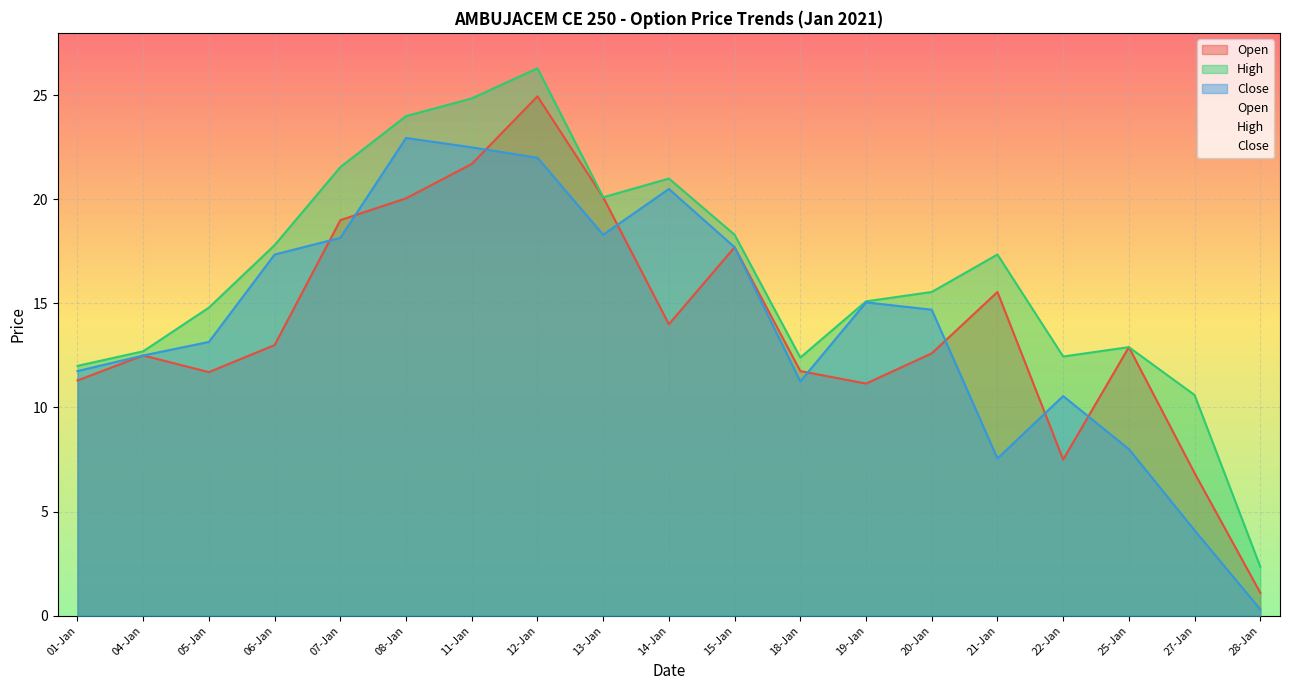

At 25-Jan, list the series in order from smallest to largest.

Close, Open, High